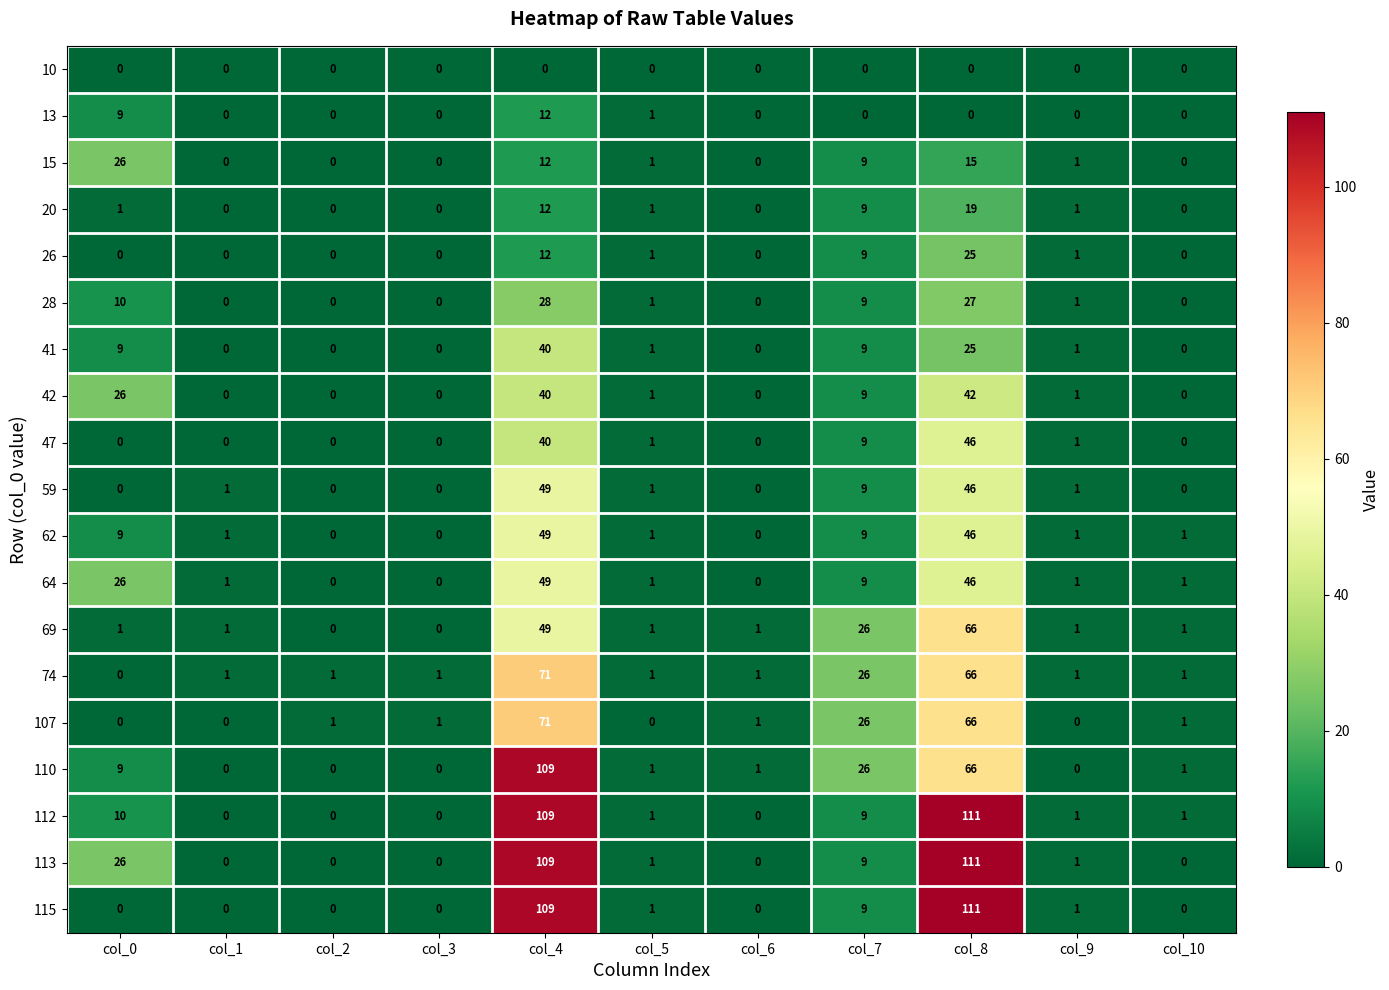

What is the total value across all series at col_3?

2